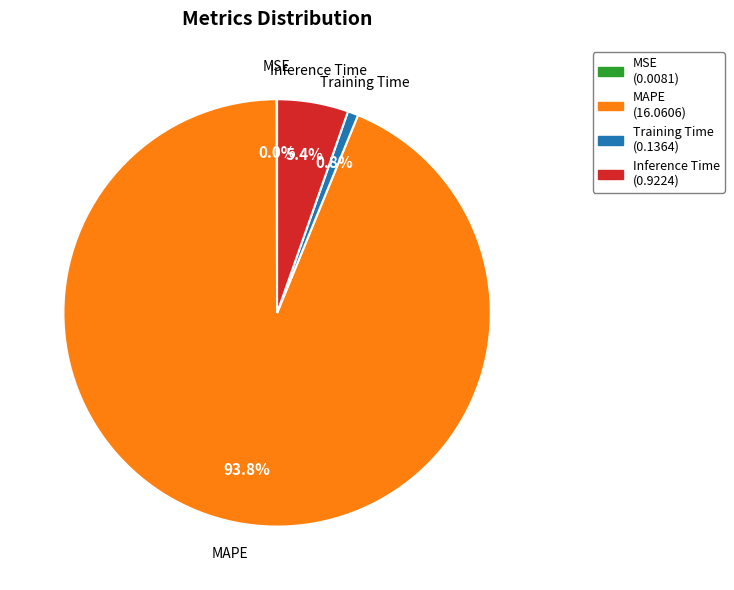

Which has a higher value, Training Time or MAPE?

MAPE